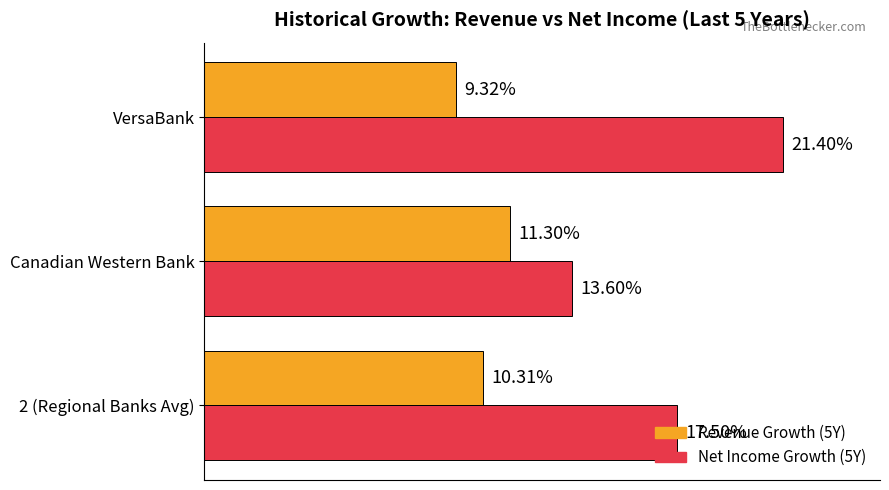

How many bars are there in each group?

2